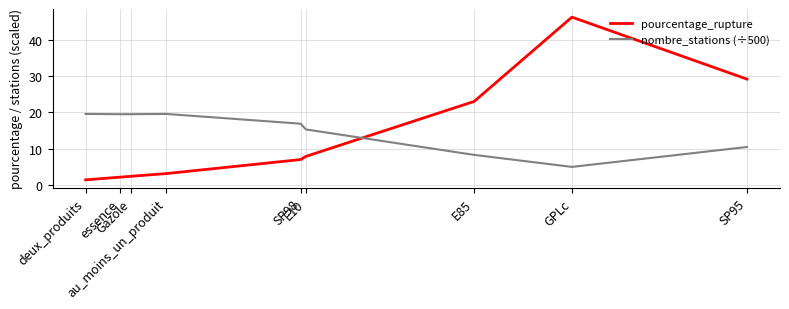

True or false: nombre_stations (÷500) has more than 0 points higher than both neighbors.

True